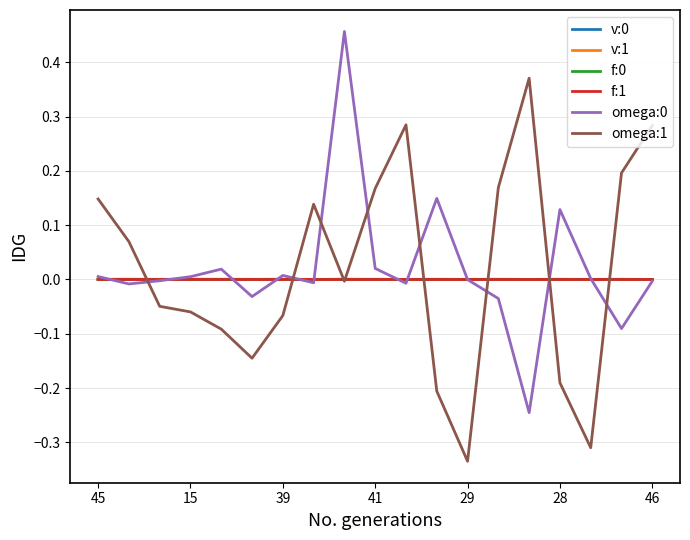

How many lines are shown in the chart?

6